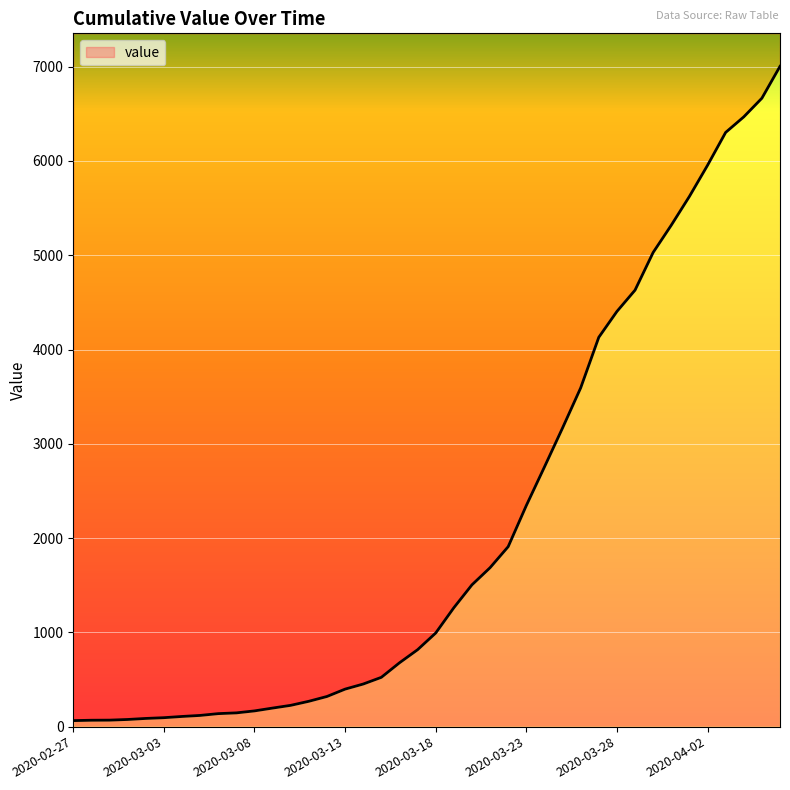

Between 2020-03-31 and 2020-03-28, which is larger?

2020-03-31